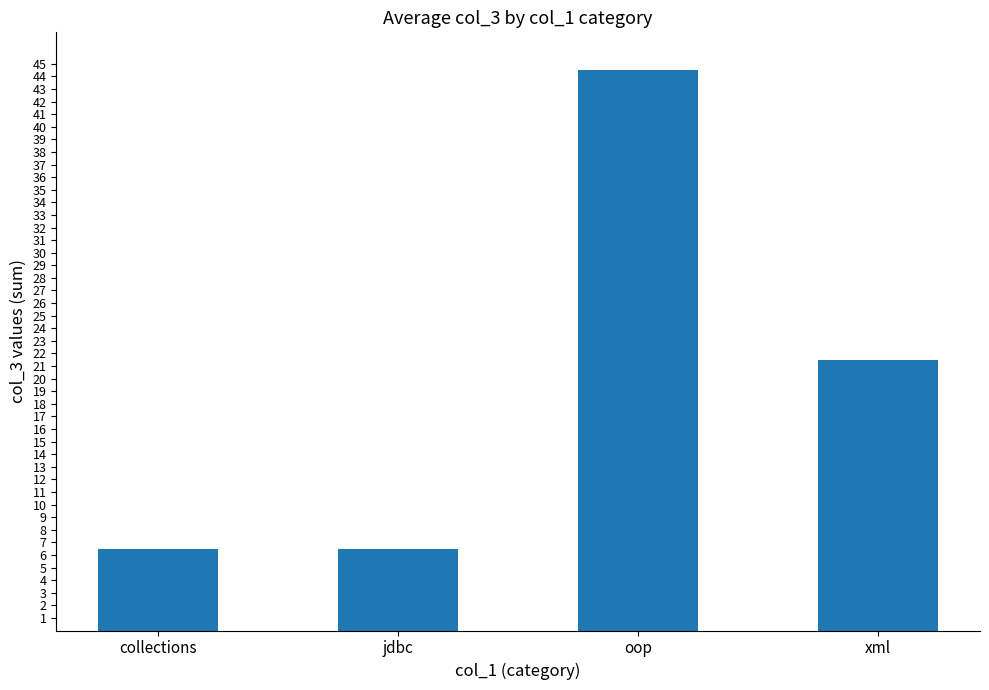

Reading left to right, extract all data points from this chart.

collections=6.5	jdbc=6.5	oop=44.5	xml=21.5